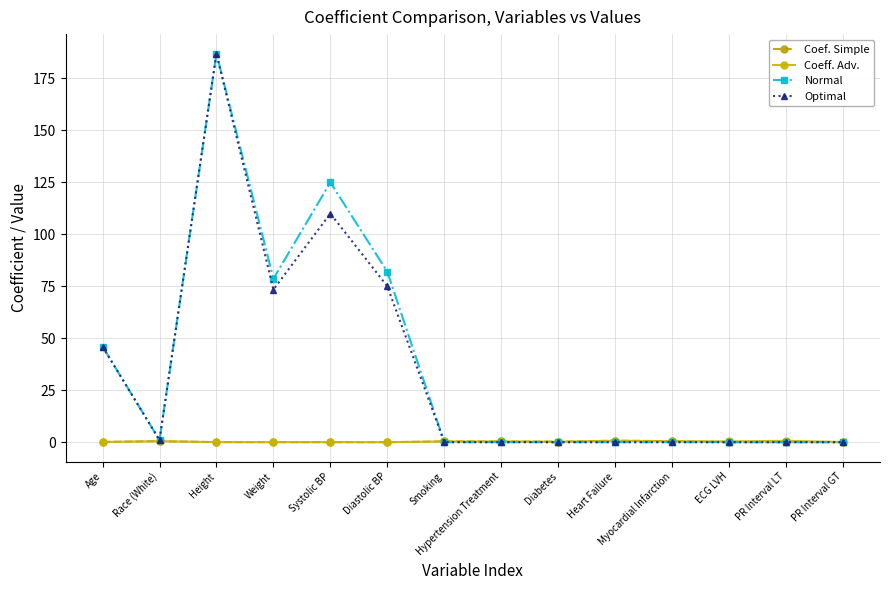

Between Weight and ECG LVH, which series saw the biggest shift?

Normal